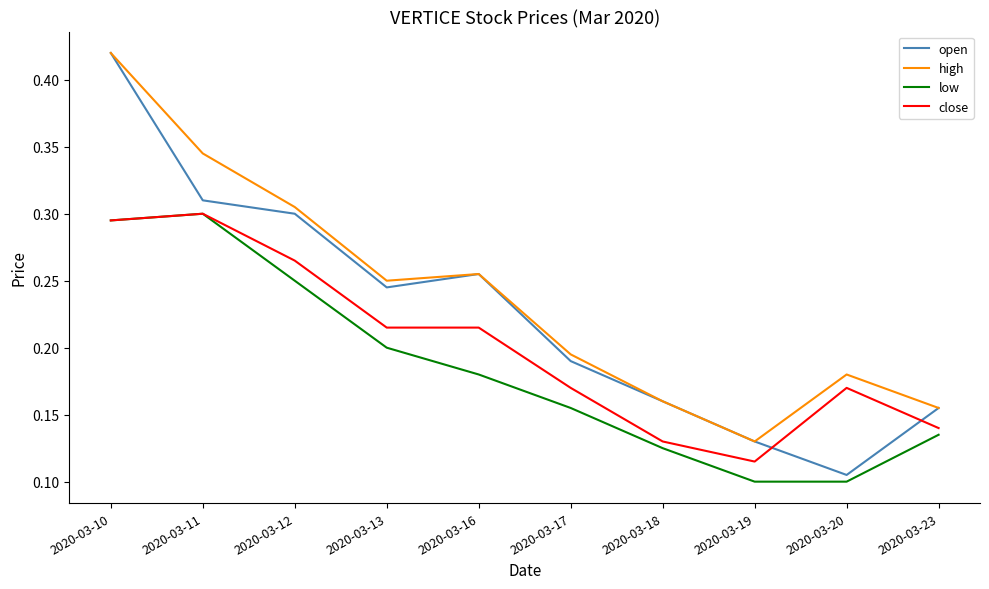

At which category is the sum across all series the highest?

2020-03-10